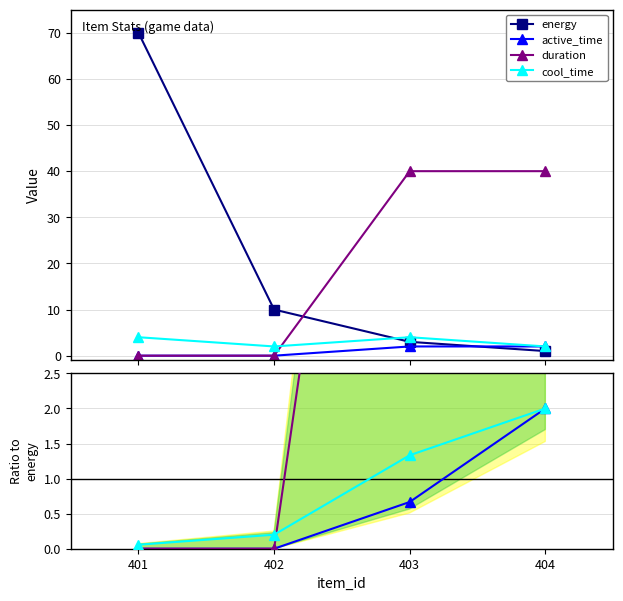

What is the value of the energy point at the 3rd from the left?

3.0